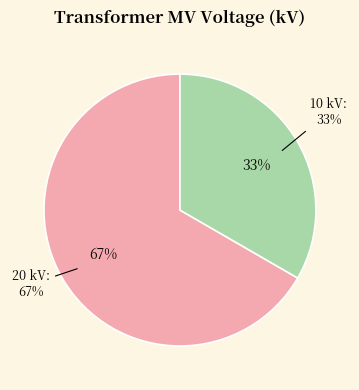

How many segments does this pie chart have?

2